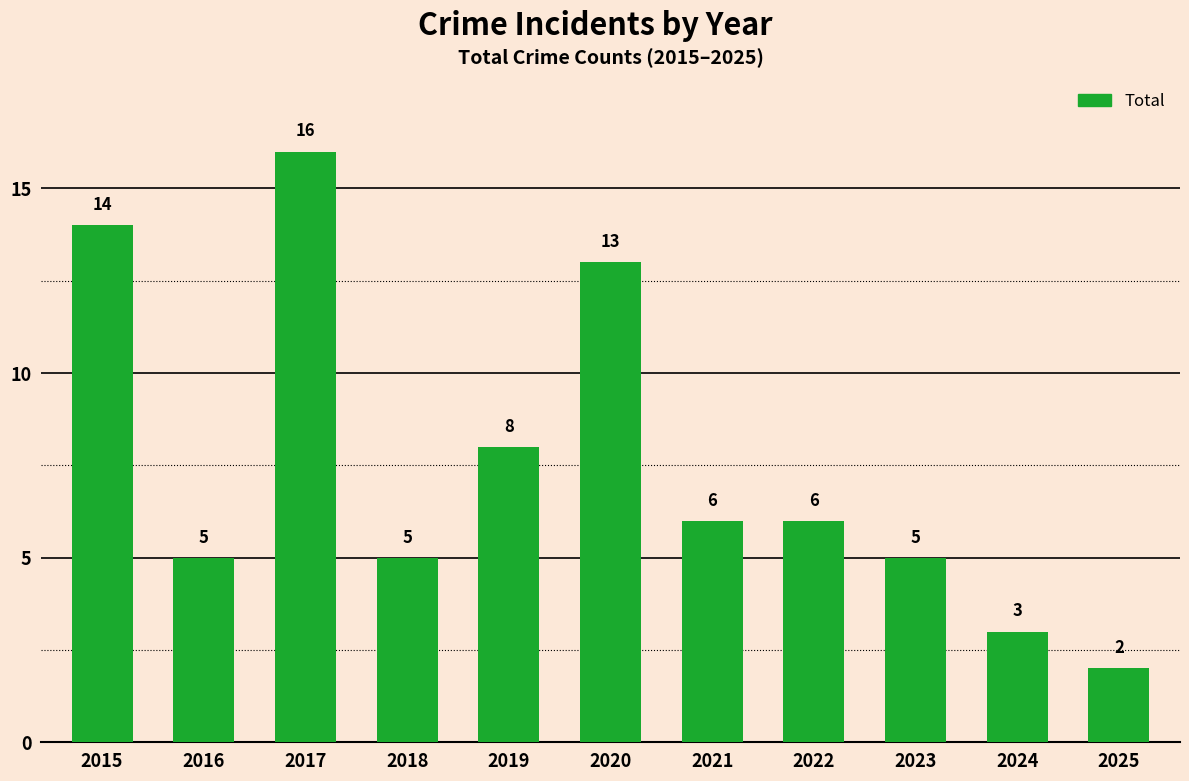

Reading right to left, list all the values displayed in this chart.

2025=2	2024=3	2023=5	2022=6	2021=6	2020=13	2019=8	2018=5	2017=16	2016=5	2015=14